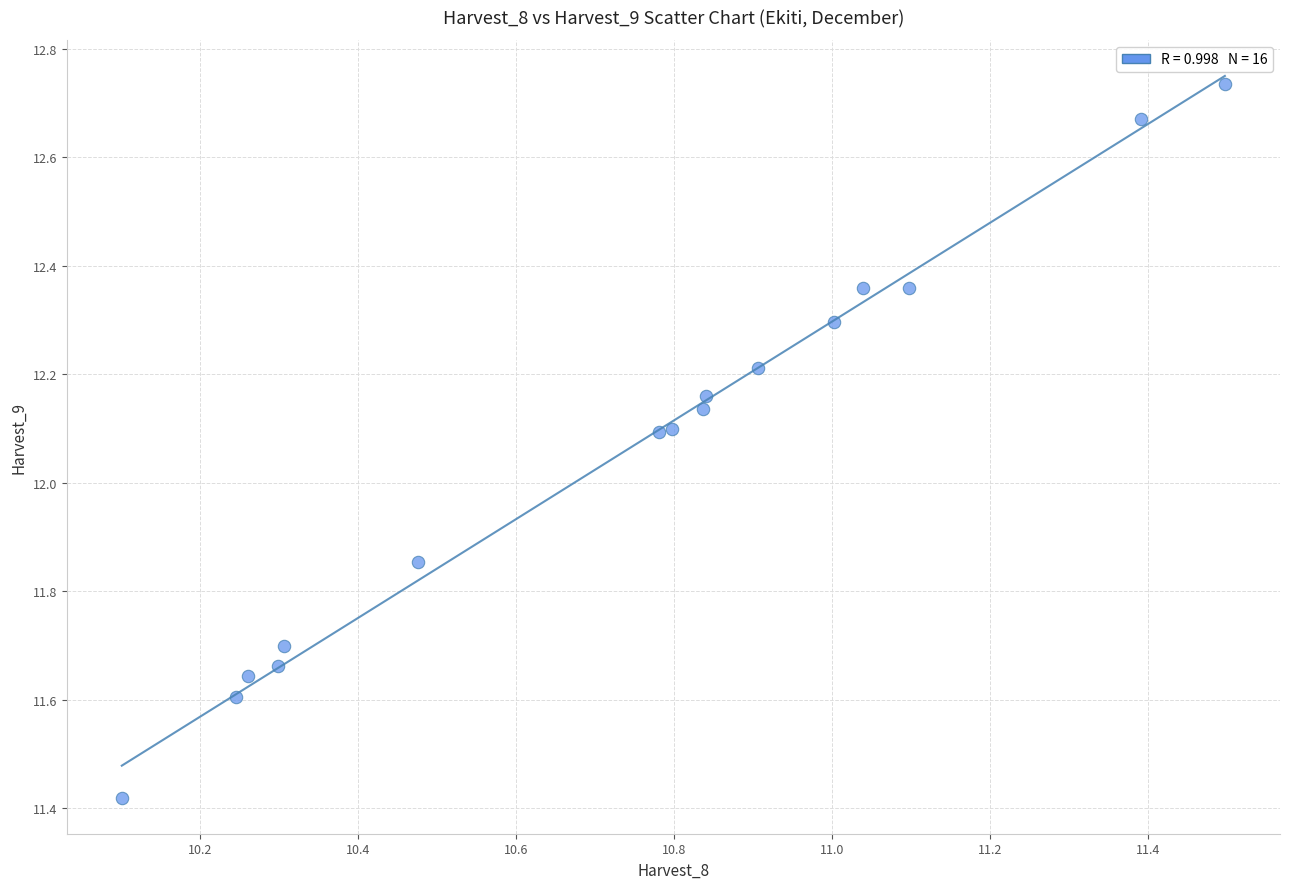

What is the range of X values (max minus min)?

1.4